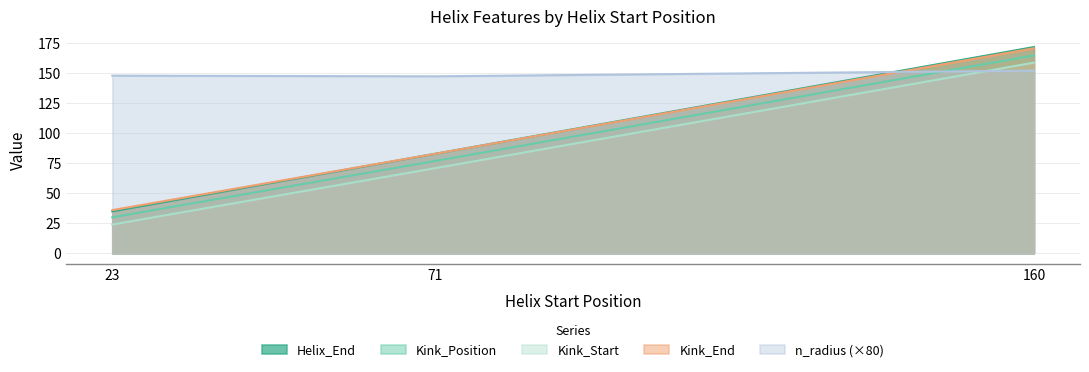

How many Kink_Position values are between 30 and 165?

3